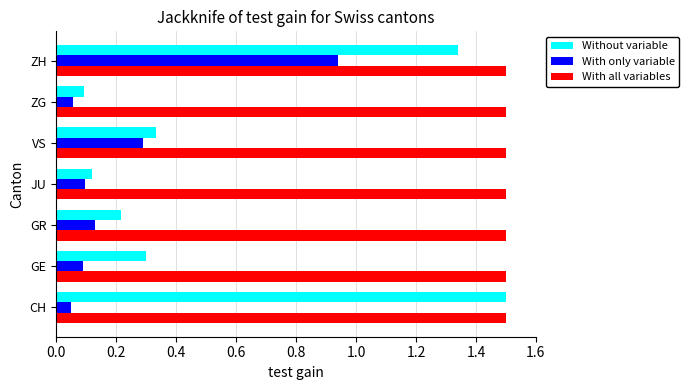

What are all the series names shown in the legend?

Without variable, With only variable, With all variables